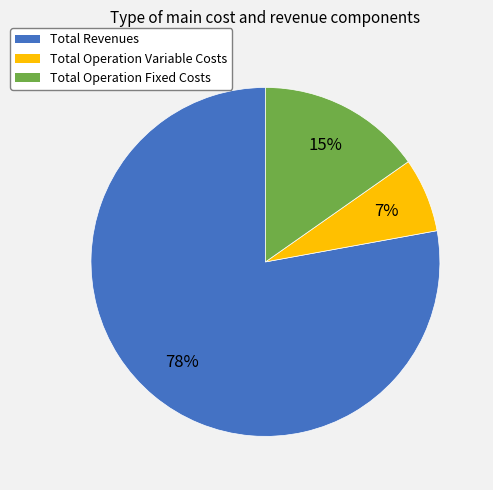

How many segments does this pie chart have?

3